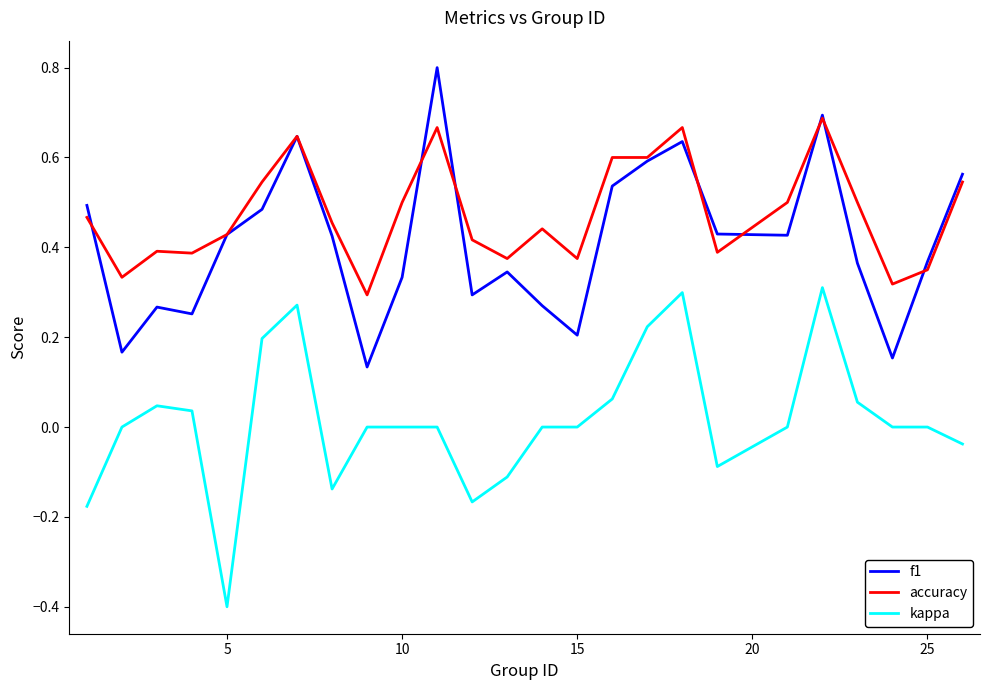

True or false: f1 and kappa intersect in this chart.

False